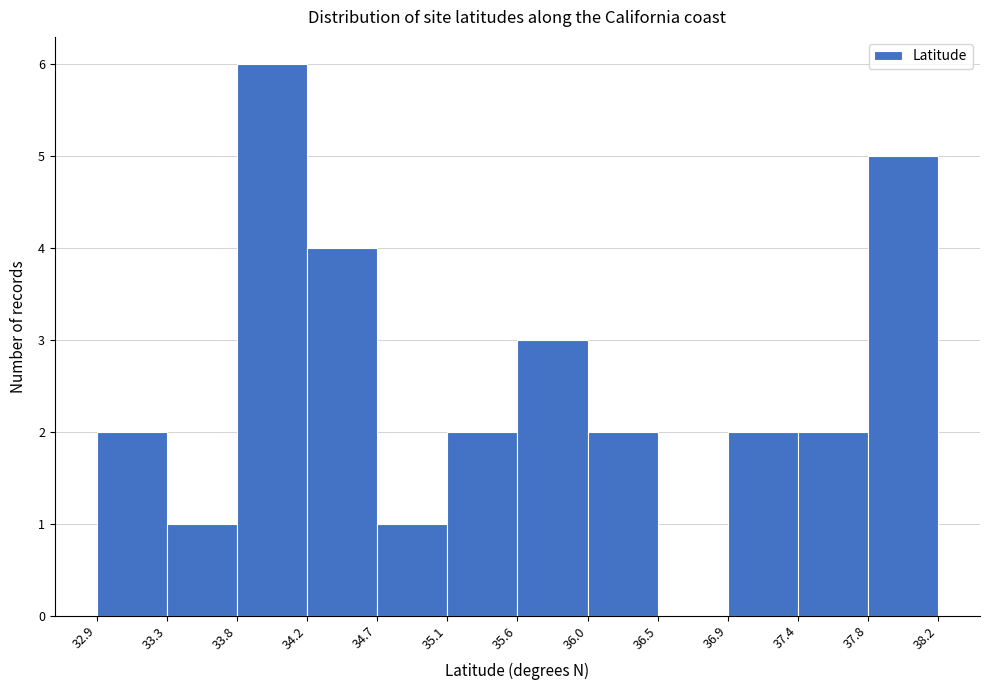

Over which range of the x-axis is the bar tallest?

33.8 to 34.2